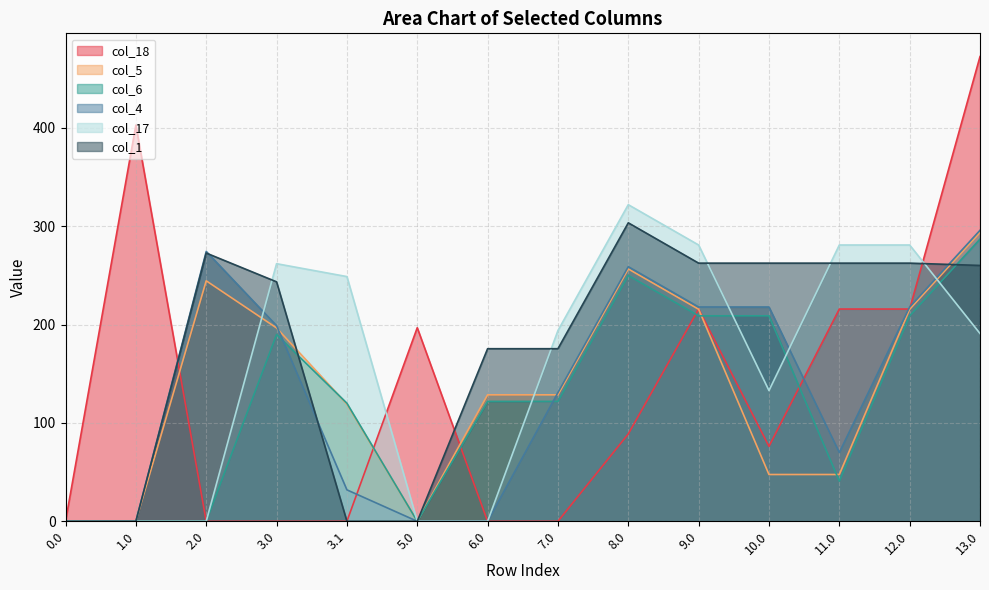

What is the difference between the maximum and second lowest values in the col_1 series?

303.5